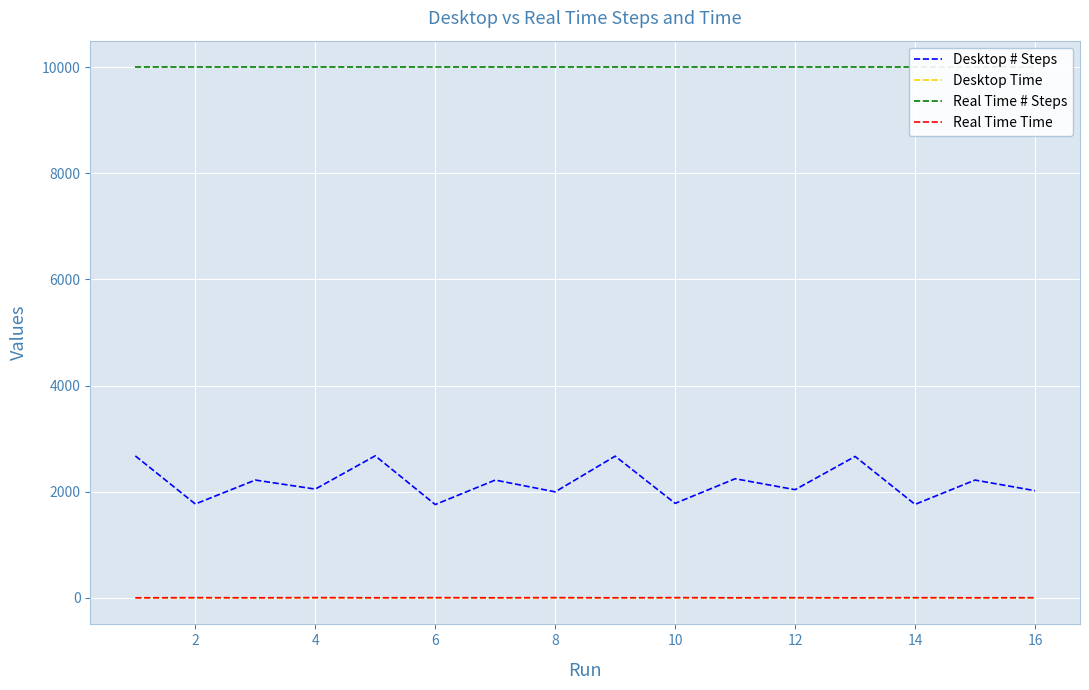

True or false: Desktop Time and Desktop # Steps intersect in this chart.

False